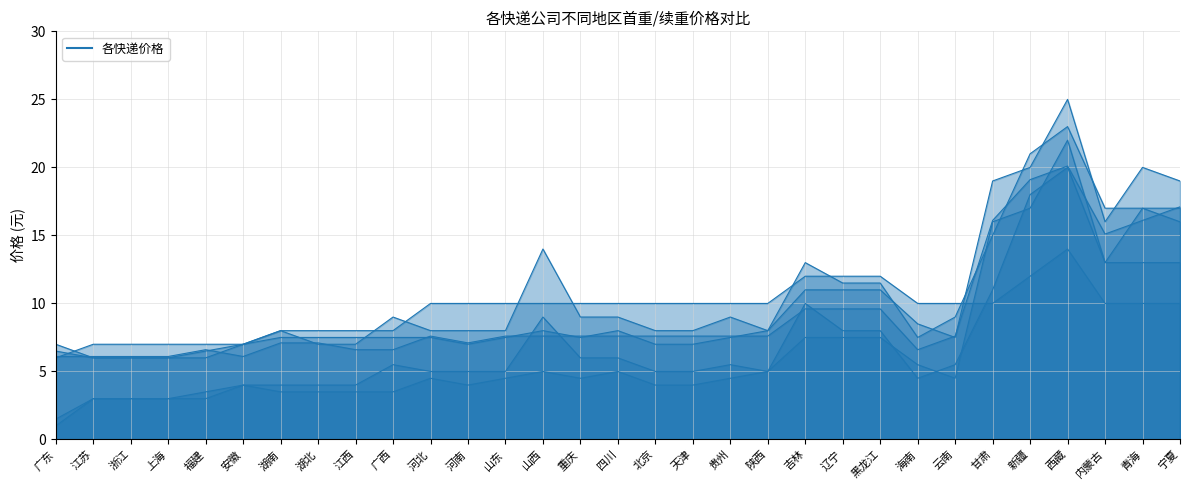

In 韵达首重, how many points are higher than both neighbors (excluding endpoints)?

3